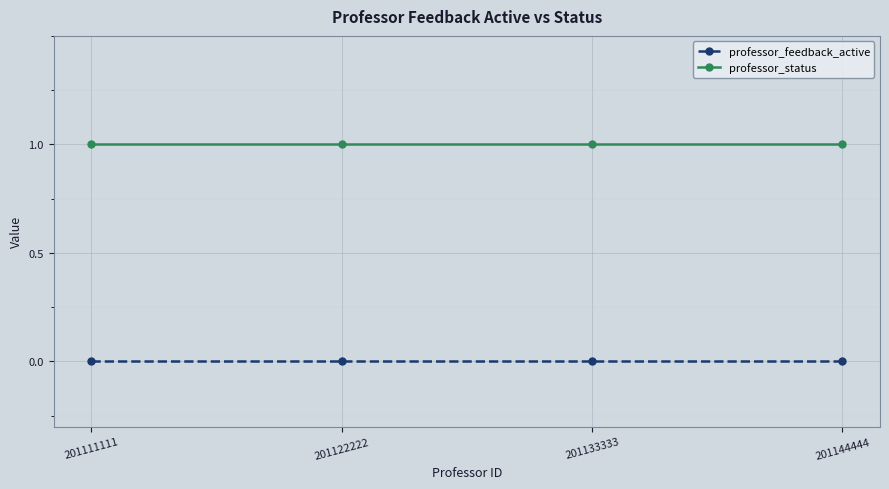

List the series in order of their overall mean, highest first.

professor_status, professor_feedback_active